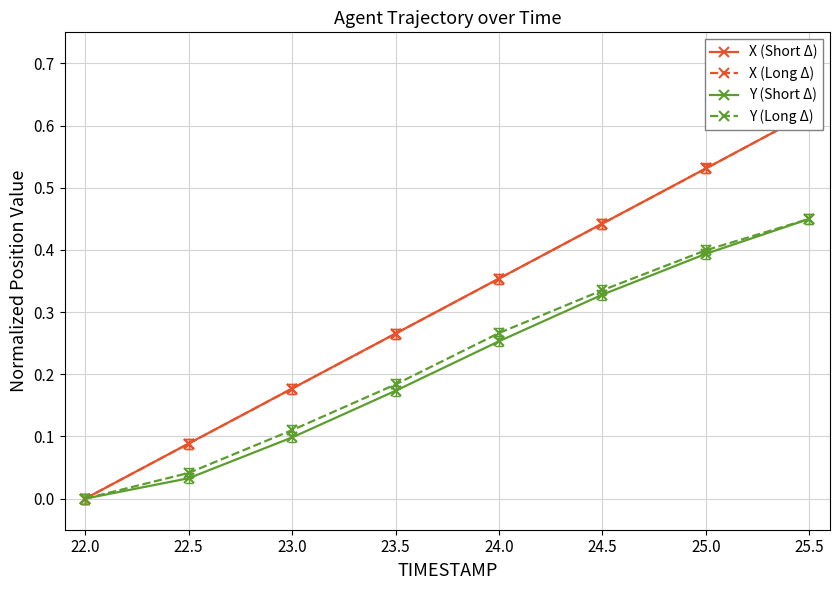

Which category has the lowest value in the Y (Long Δ) series?

22.0